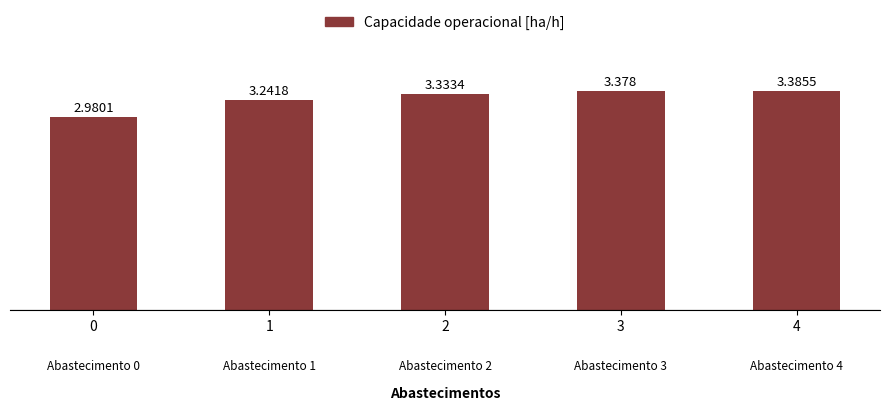

The chart shows a value of 3.4 at 4. True or false?

True